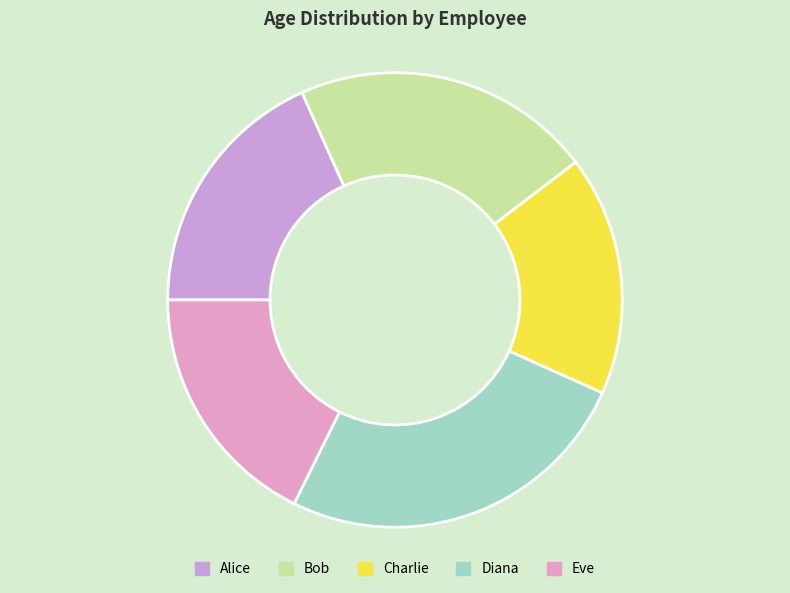

Does Diana account for over 50% of the chart?

No